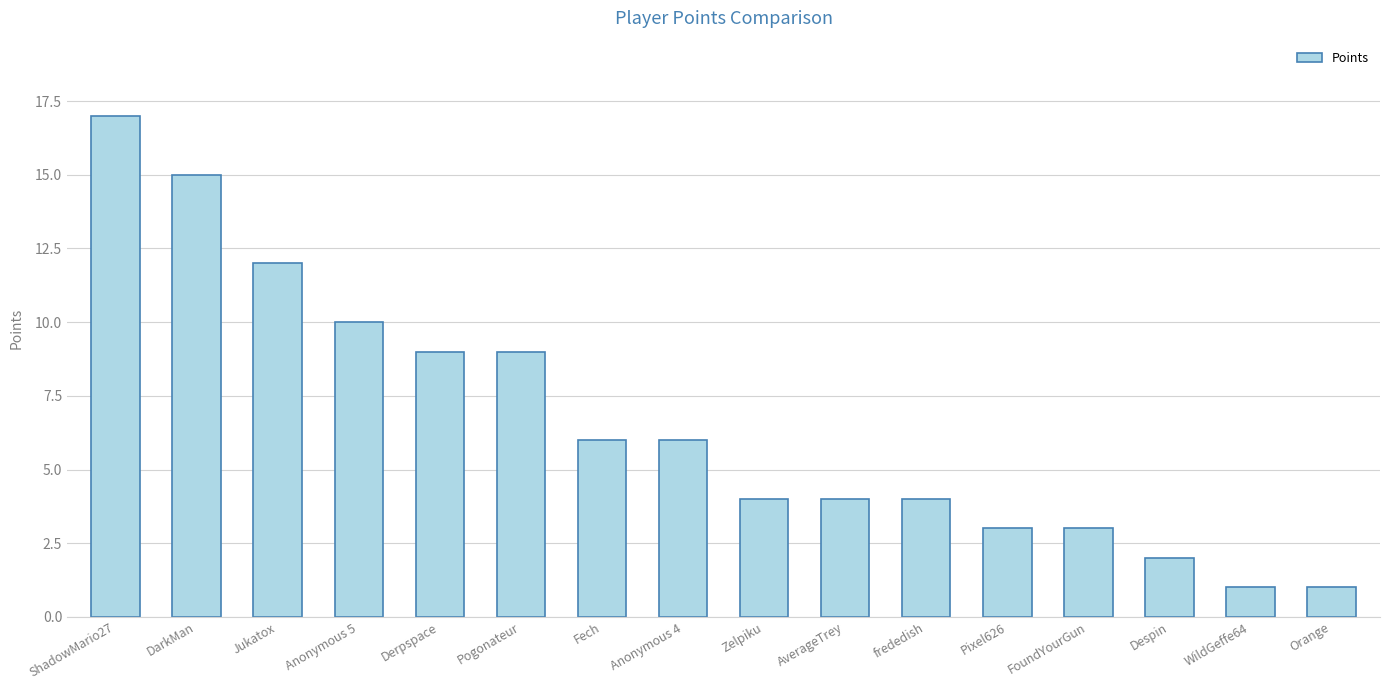

Which has a higher value, Fech or FoundYourGun?

Fech